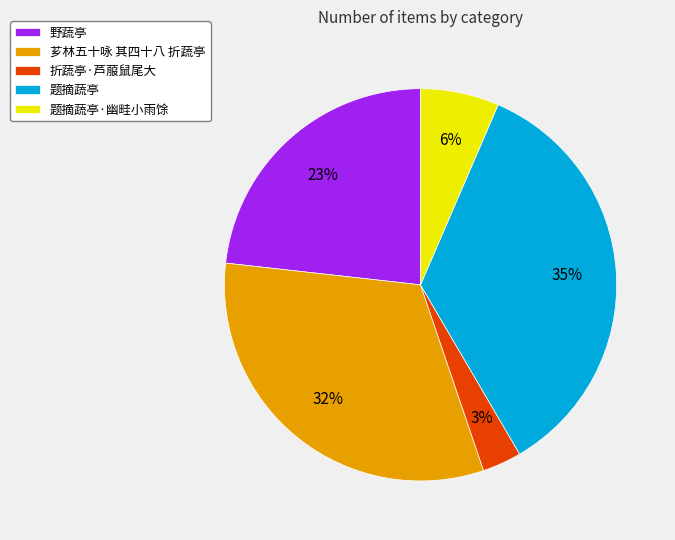

What percentage is the 芗林五十咏 其四十八 折蔬亭 slice, to the nearest percent?

32%